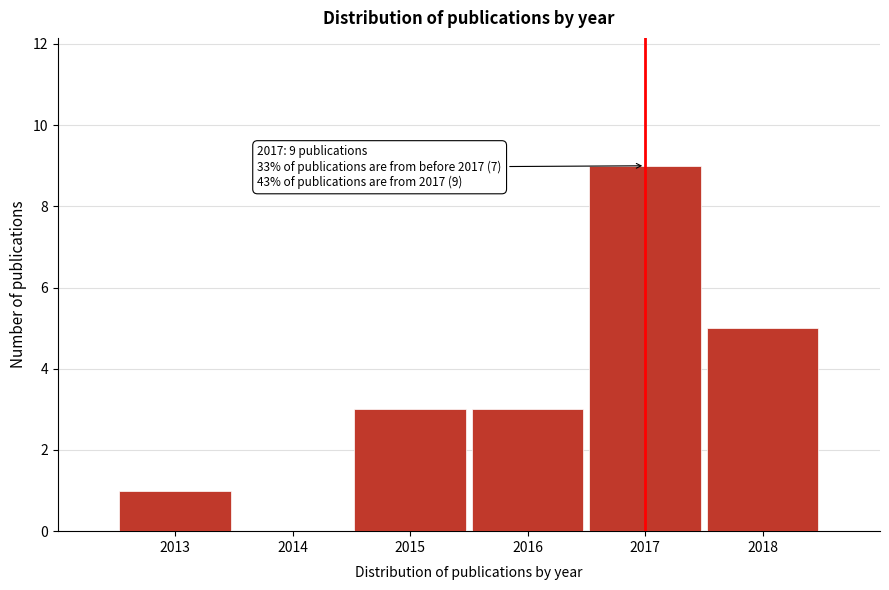

Reading right to left, what are all the values shown in this chart?

2018=5	2017=9	2016=3	2015=3	2014=0	2013=1